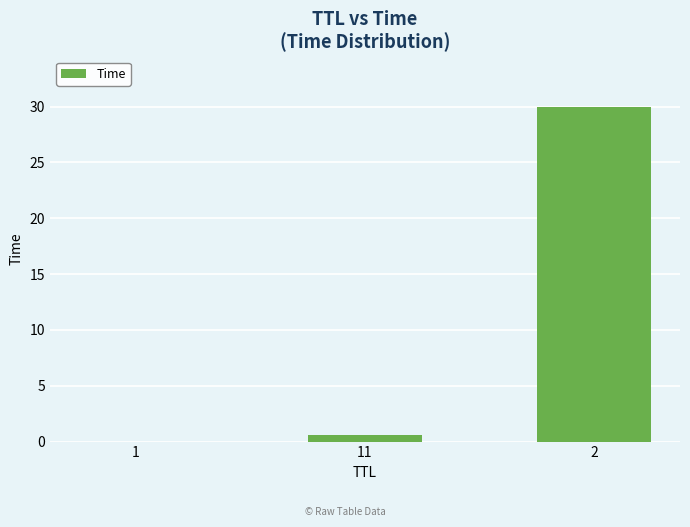

Which has a higher value, 1 or 2?

2